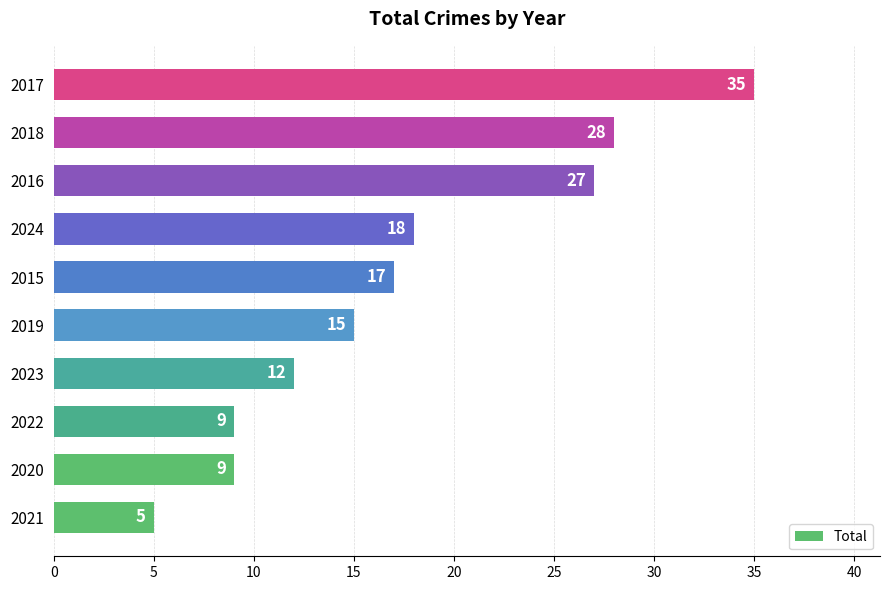

Count the number of categories in the chart.

10